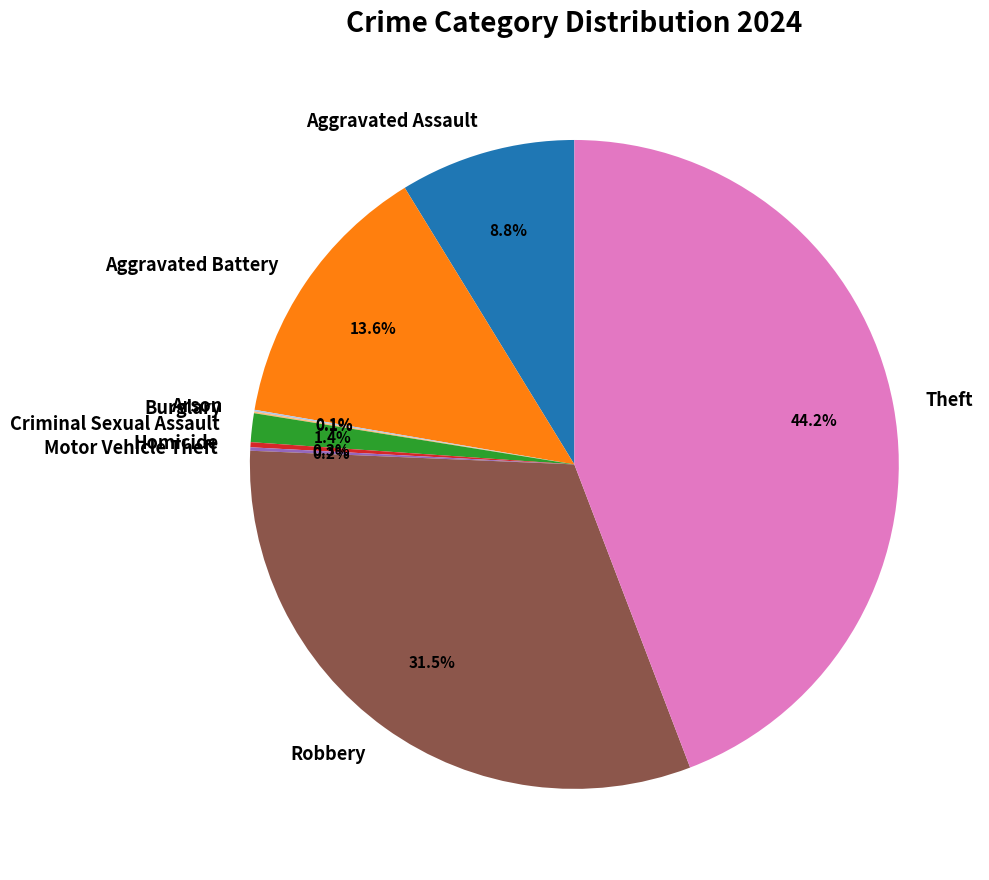

Which category has the biggest portion of the pie?

Theft